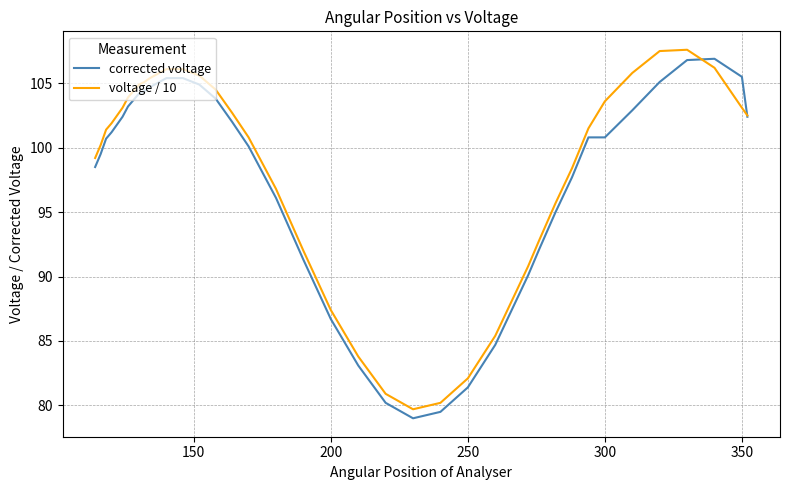

How many categories are shown in the chart?

40